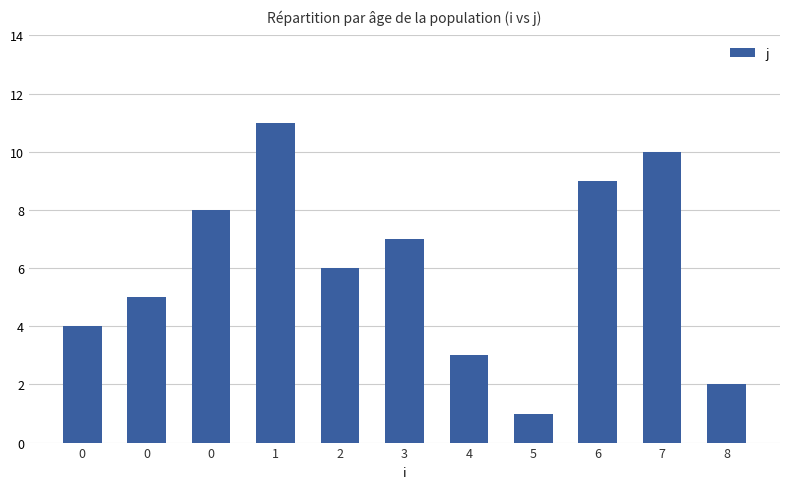

What is the difference between the maximum and second lowest values?

9